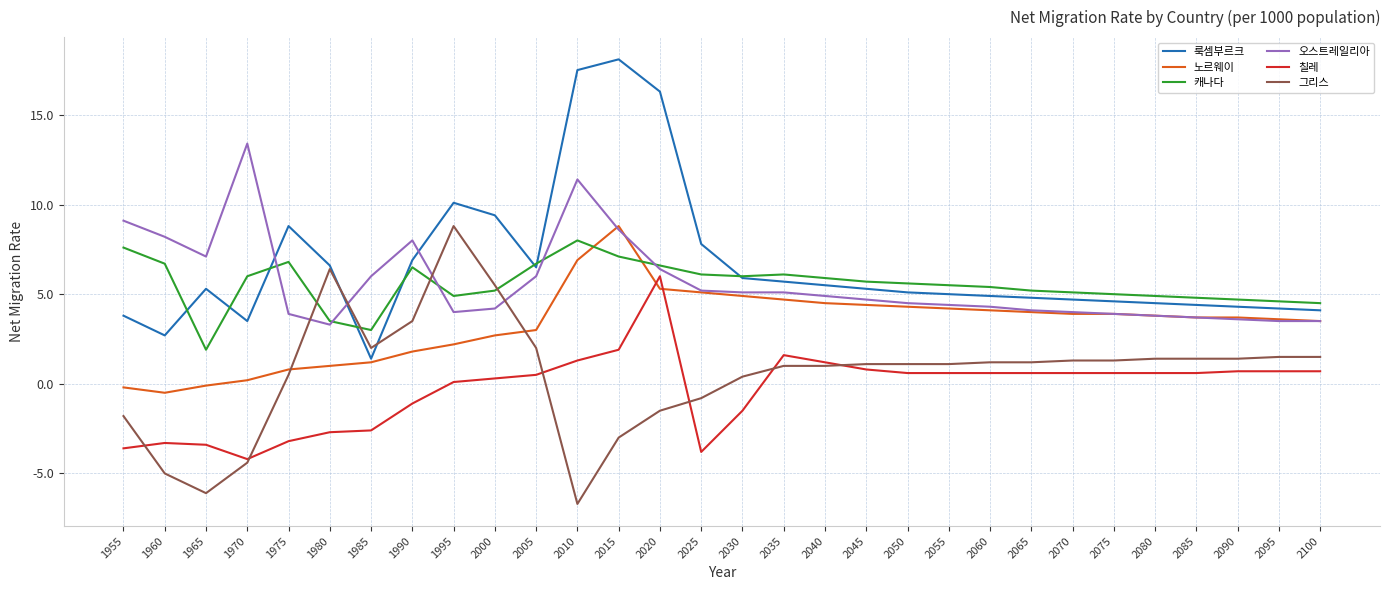

How many lines are shown in the chart?

6